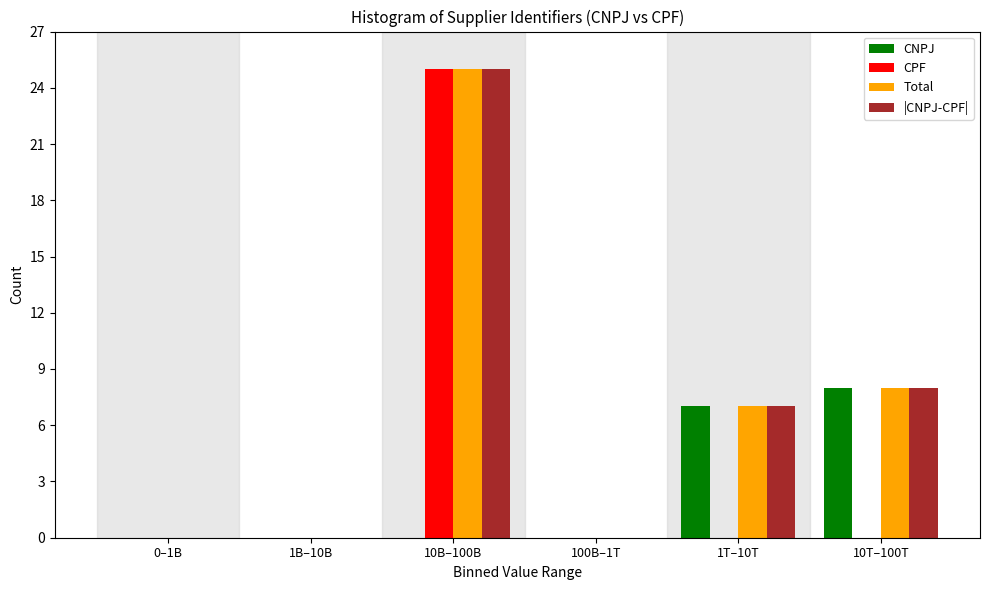

Reading left to right, what are all the values shown in this chart?

CNPJ: 0–1B=0	1B–10B=0	10B–100B=0	100B–1T=0	1T–10T=7	10T–100T=8
CPF: 0–1B=0	1B–10B=0	10B–100B=25	100B–1T=0	1T–10T=0	10T–100T=0
Total: 0–1B=0	1B–10B=0	10B–100B=25	100B–1T=0	1T–10T=7	10T–100T=8
|CNPJ-CPF|: 0–1B=0	1B–10B=0	10B–100B=25	100B–1T=0	1T–10T=7	10T–100T=8